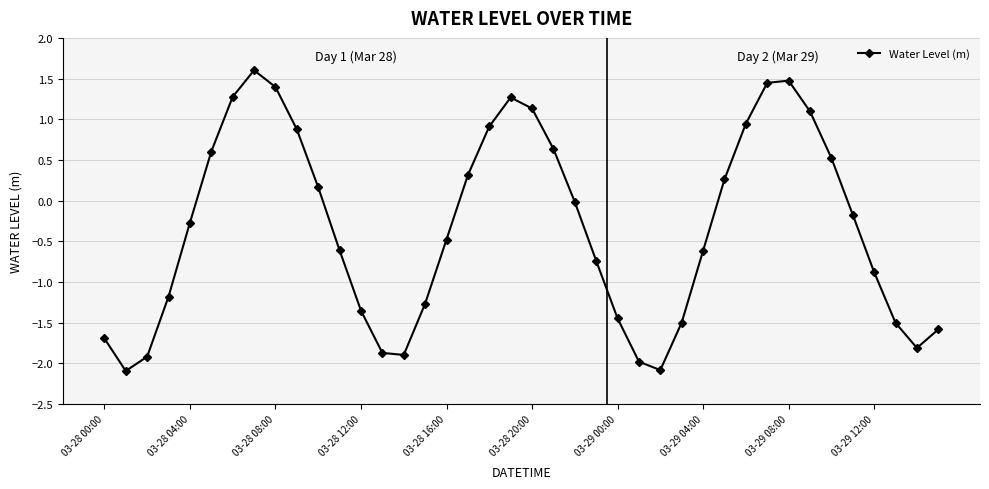

What is the sum of all values?

-13.0